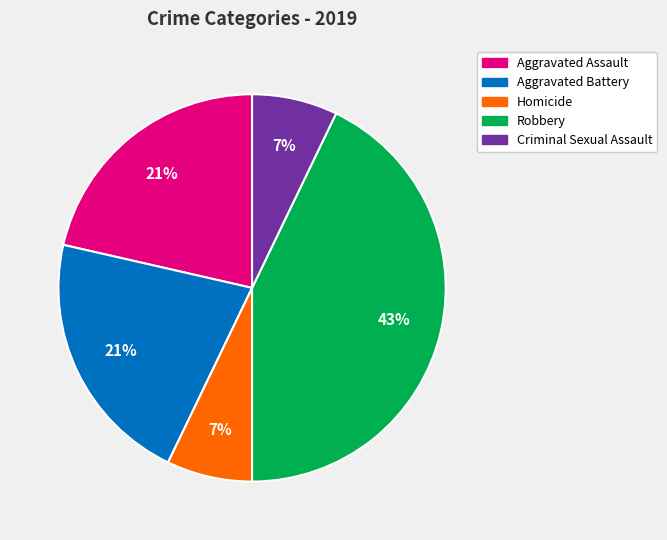

Approximately how many times larger is the value at Criminal Sexual Assault compared to Robbery?

0.2